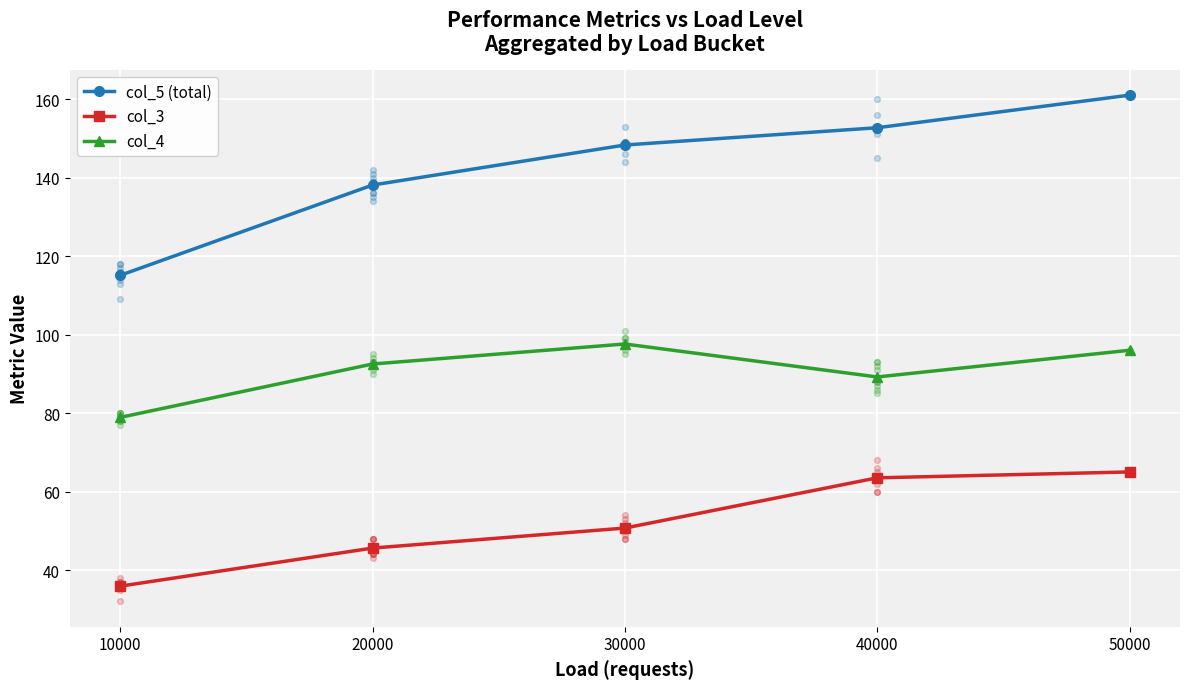

Which series has the largest total across all categories?

col_5 (total)